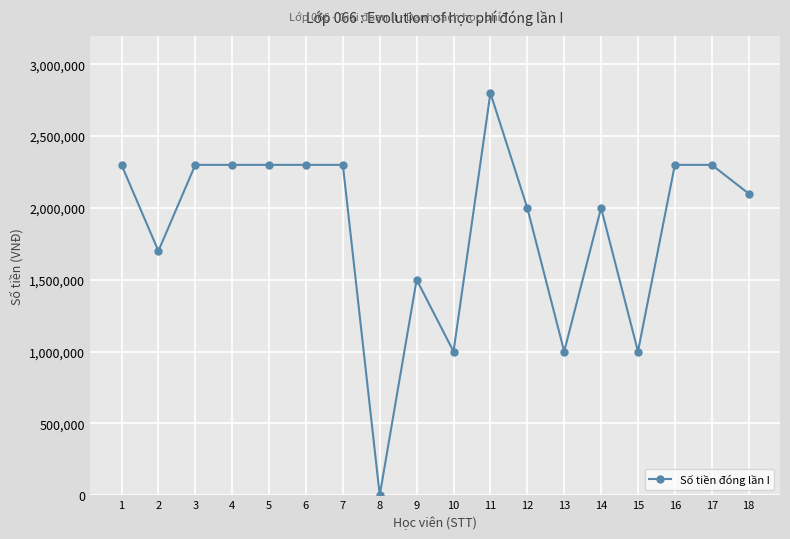

Does the chart display data point markers on the line(s)?

Yes